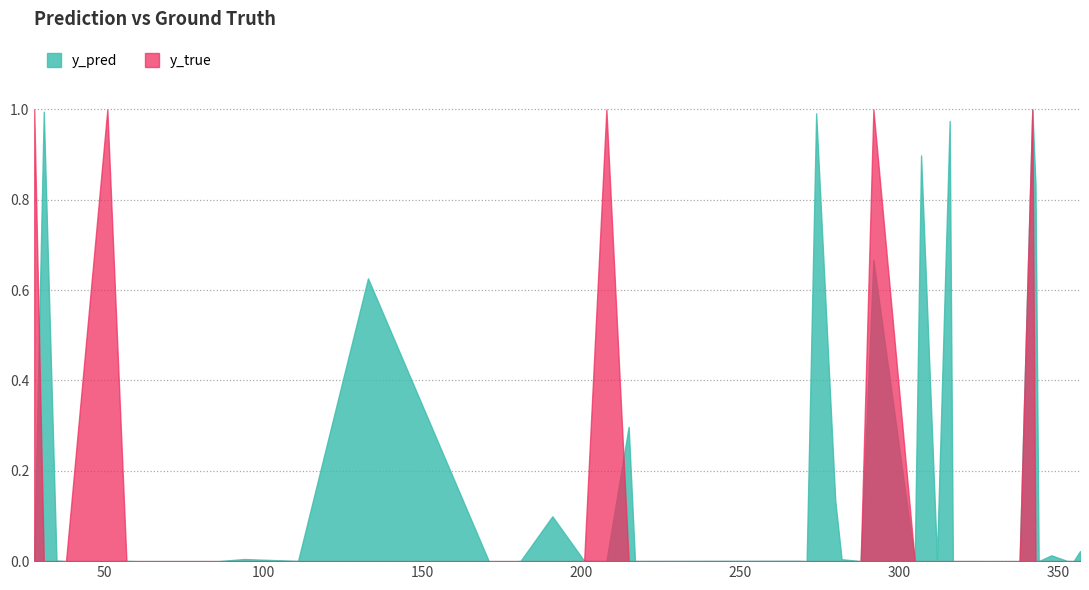

How many lines are shown in the chart?

2